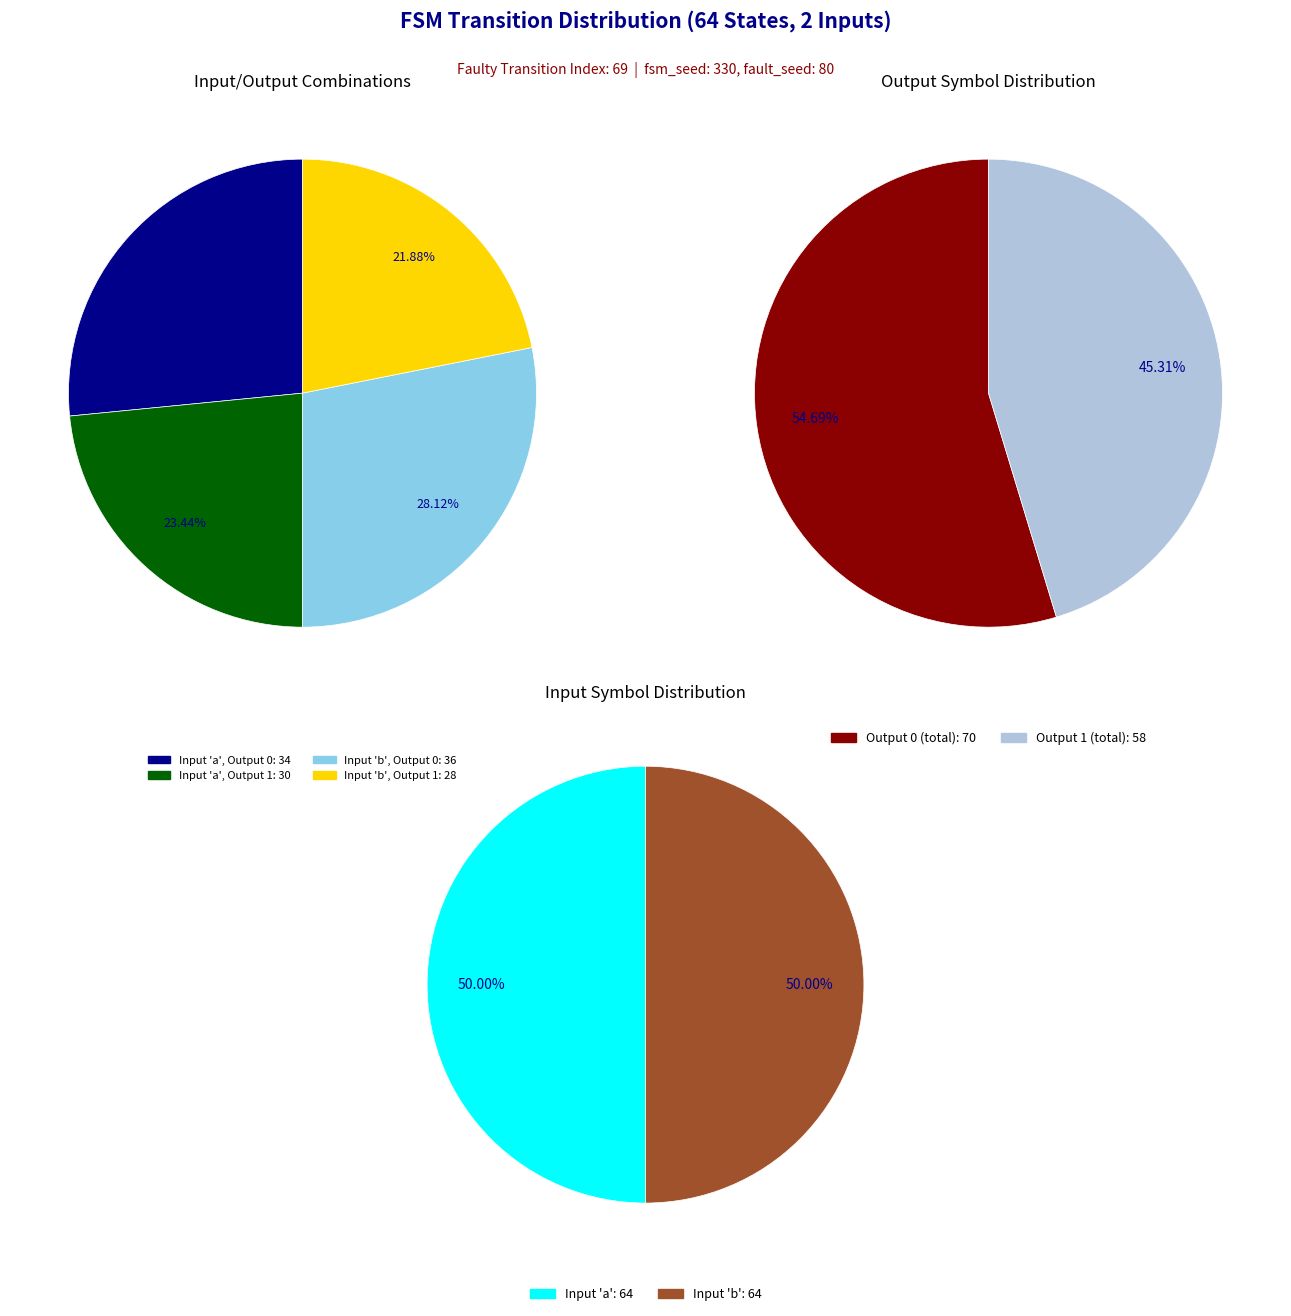

Is the sum of output_symbol=1, input=a and output_symbol=0, input=a greater than half?

No